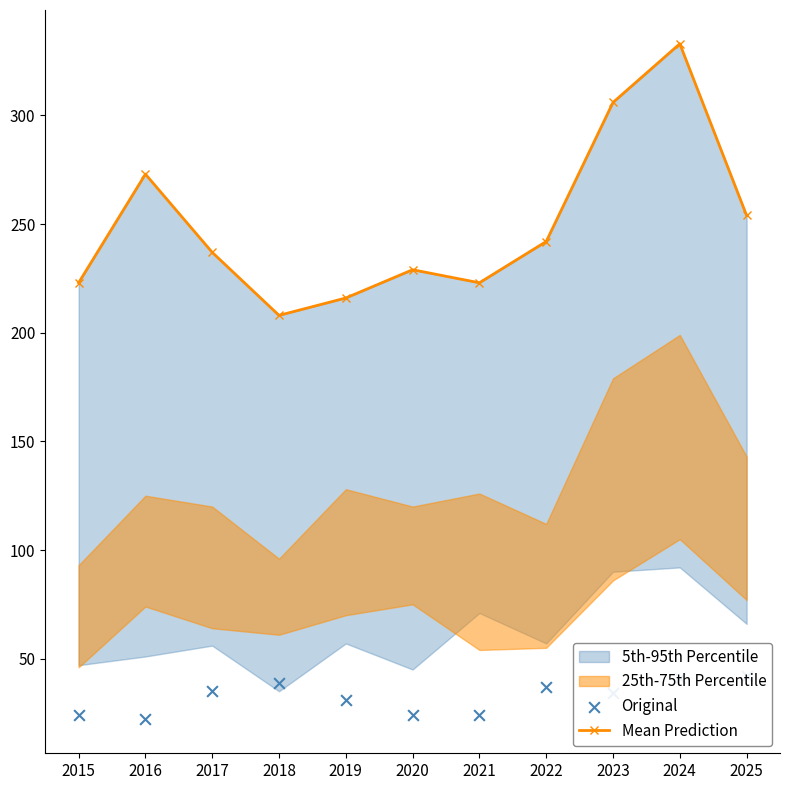

Which series has the largest total across all categories?

Mean Prediction